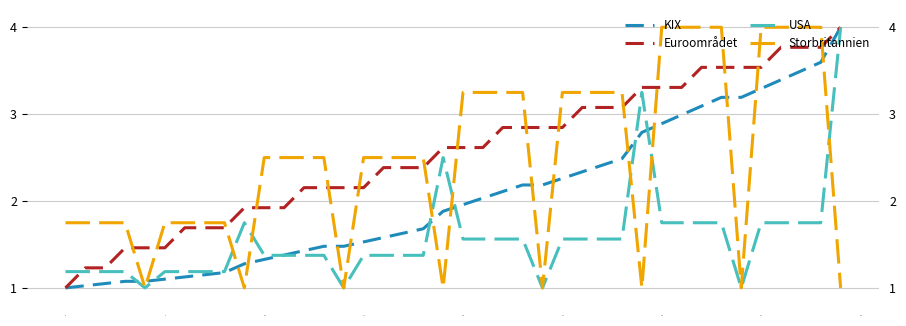

How many intersections are there between Euroområdet and Storbritannien?

15